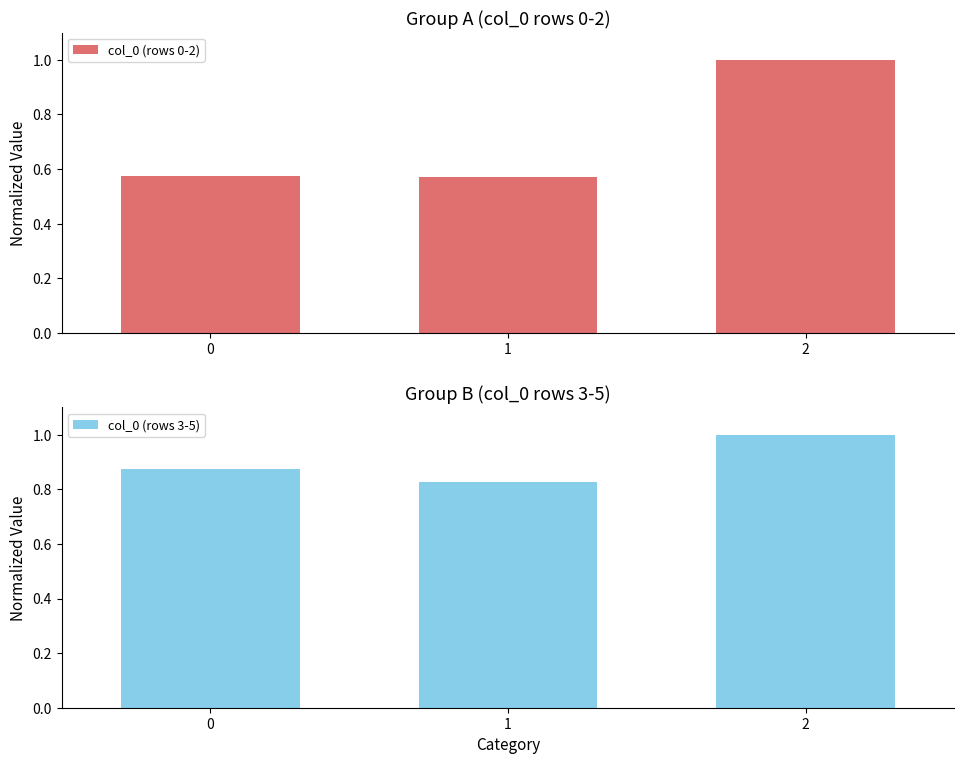

The value of col_0 (rows 0-2) at 0 is 0.3. True or false?

False